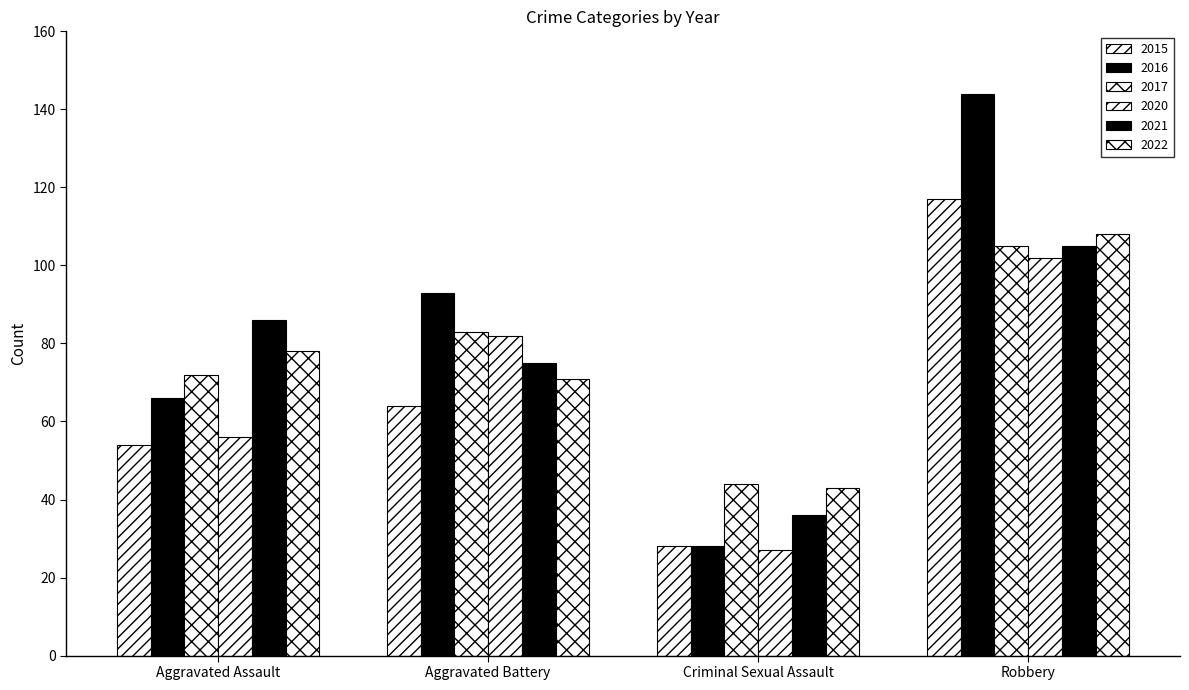

How many groups of bars are there?

4